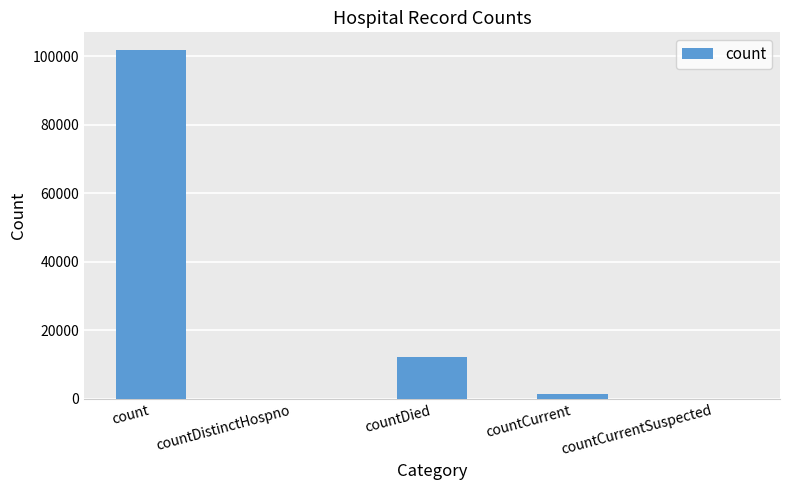

What is the average value?

23105